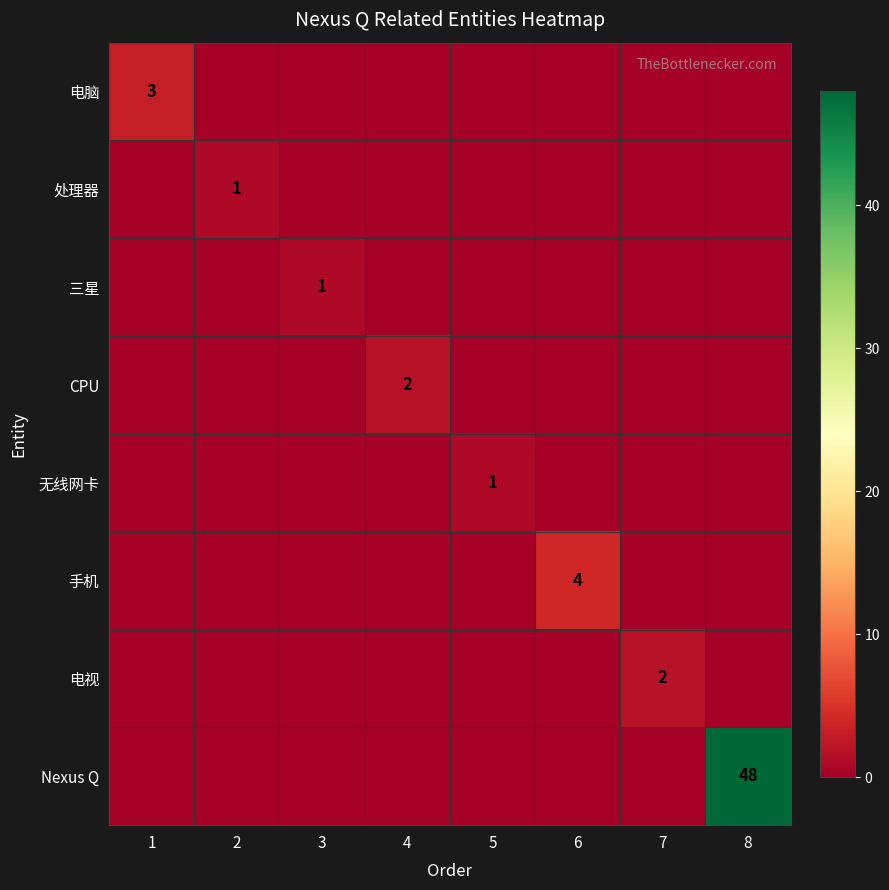

What is the difference between the highest and lowest values at 2?

1